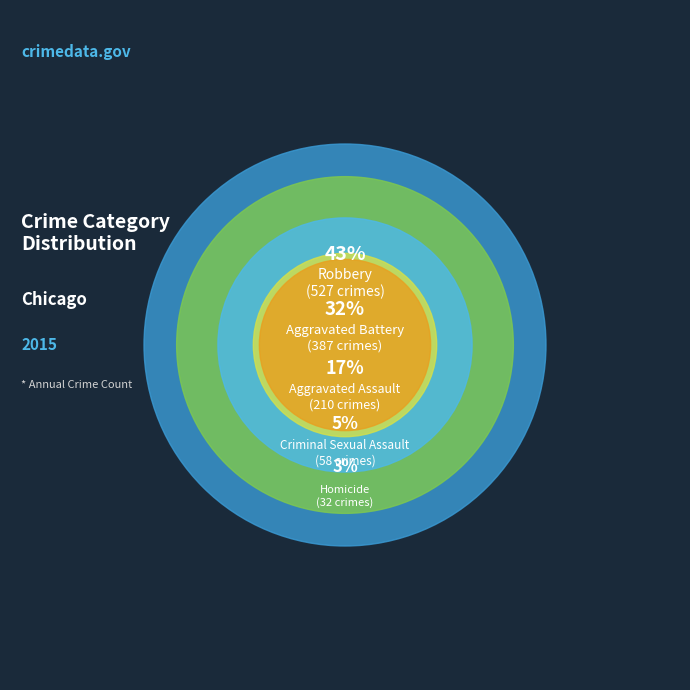

Does Homicide represent more than half of the total?

No